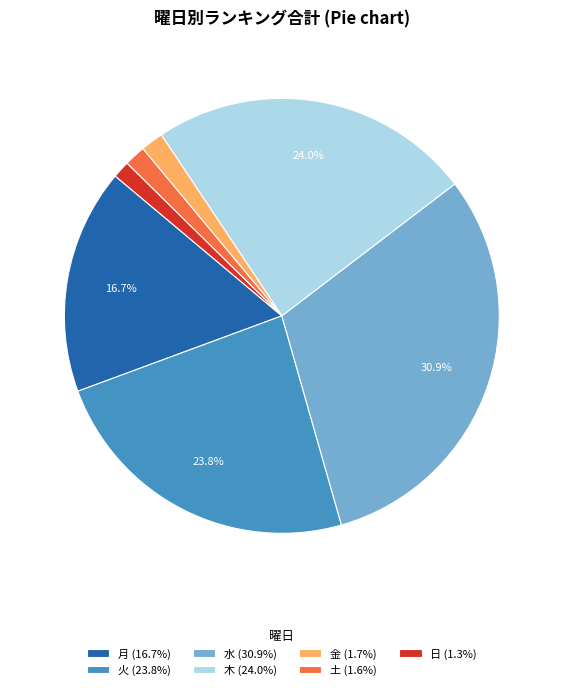

To the nearest percent, what percentage of the pie is 火?

24%